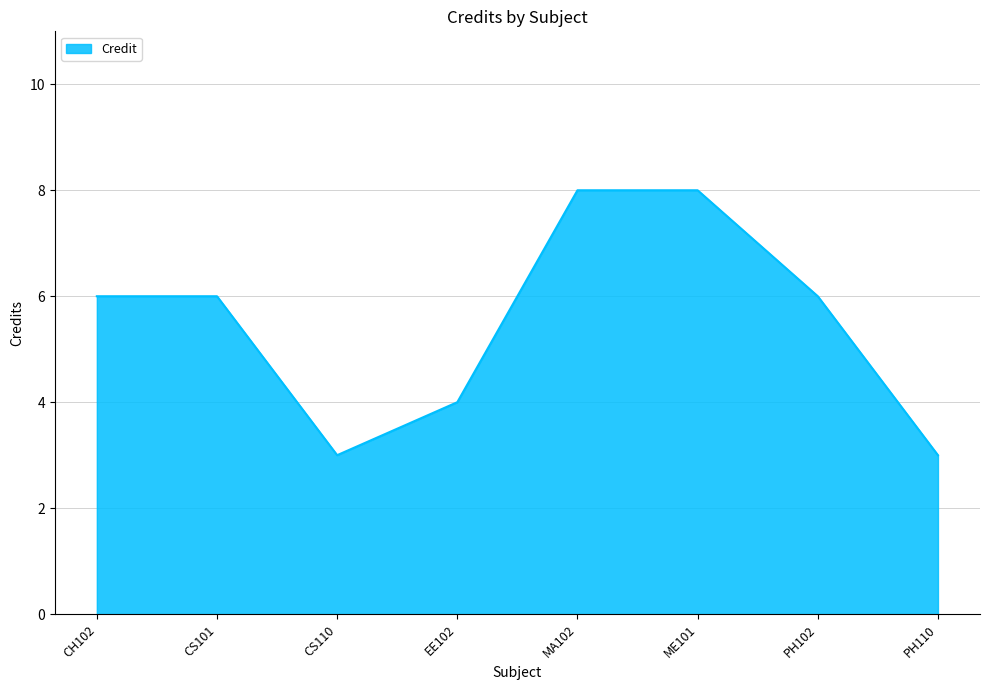

How many categories are shown in the chart?

8